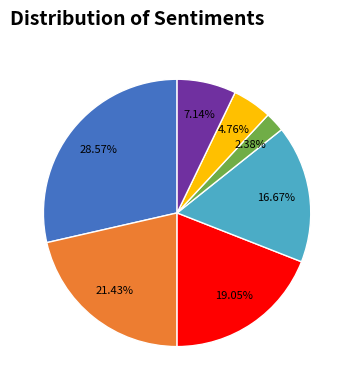

Does any single category account for the majority?

No